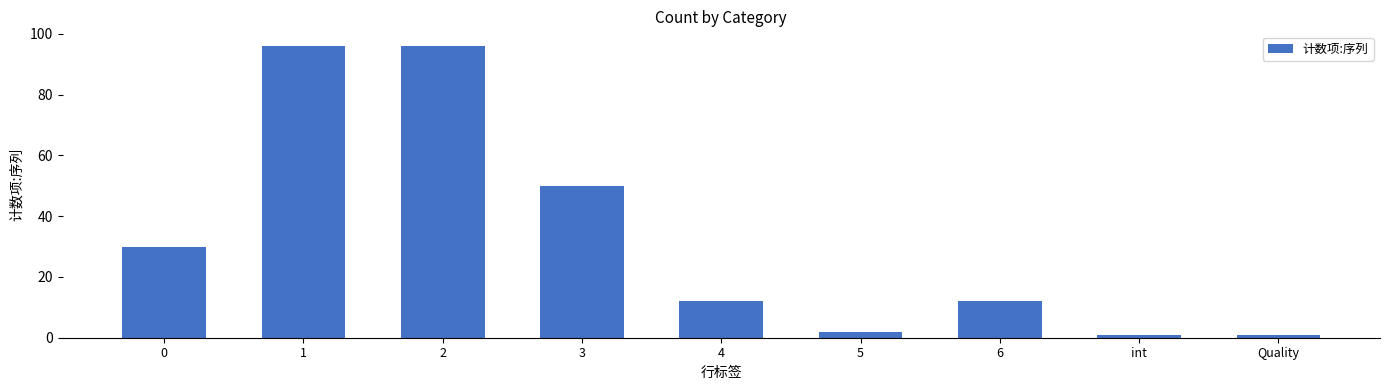

What is the change in value from 2 to 3?

-46